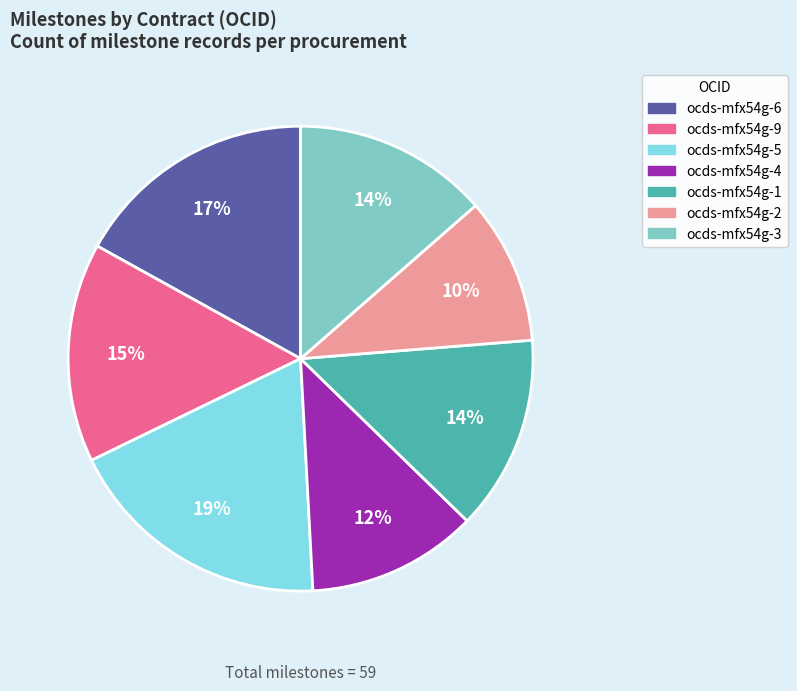

Combined, do ocds-mfx54g-1 and ocds-mfx54g-3 account for over 50%?

No